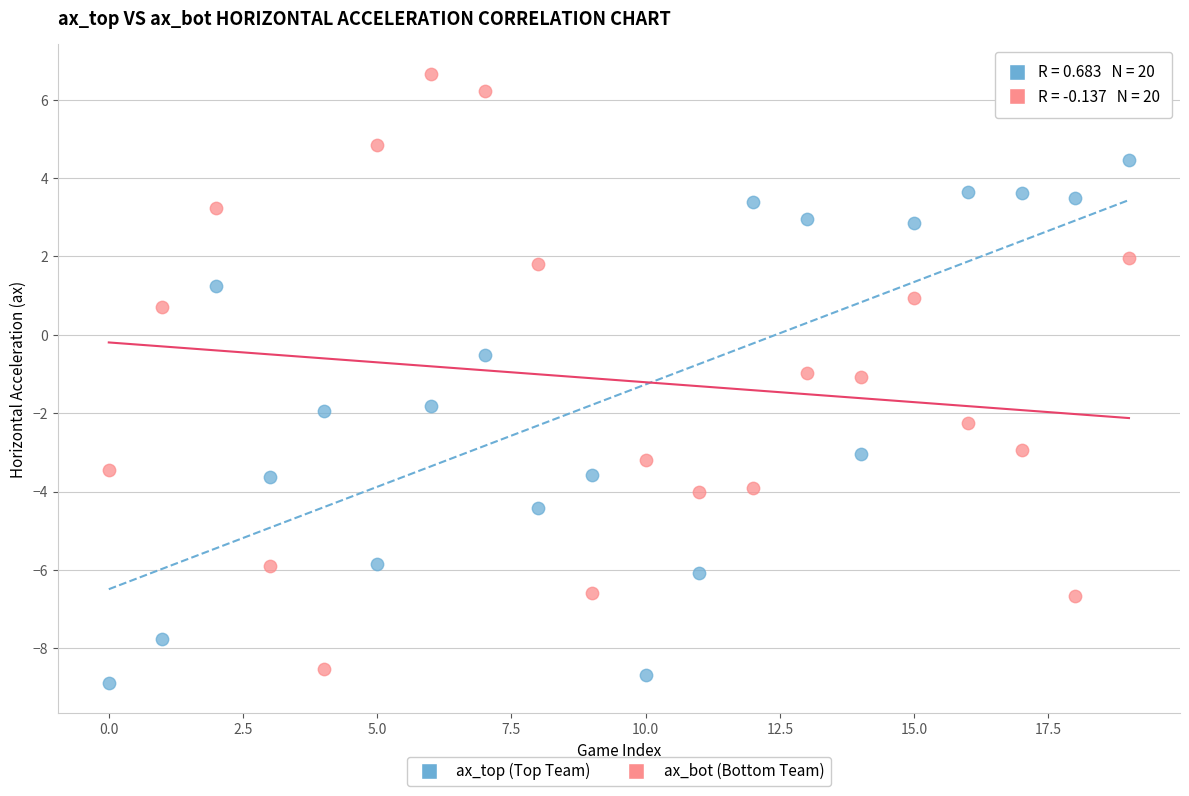

Which series has the widest spread of Y values?

ax_bot (Bottom Team)